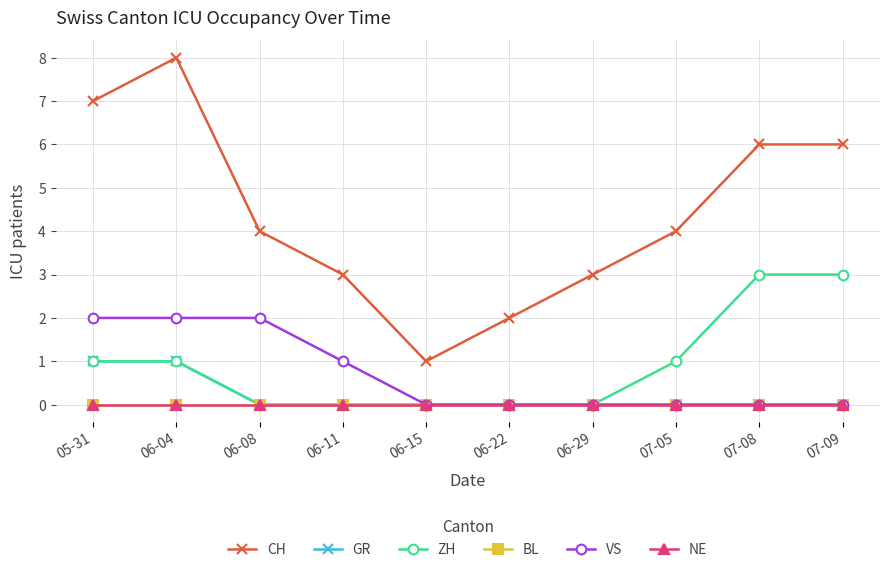

What is the highest value of the GR series?

1